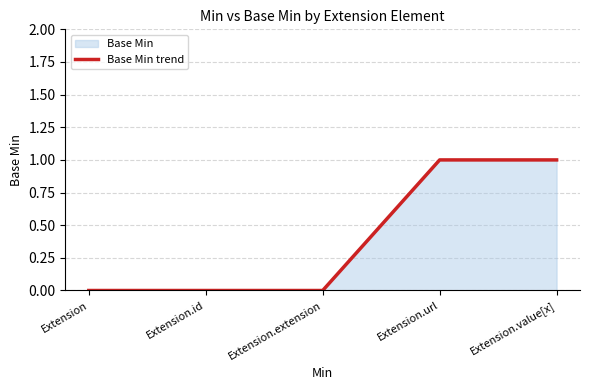

At which label is the value closest to 0?

Extension